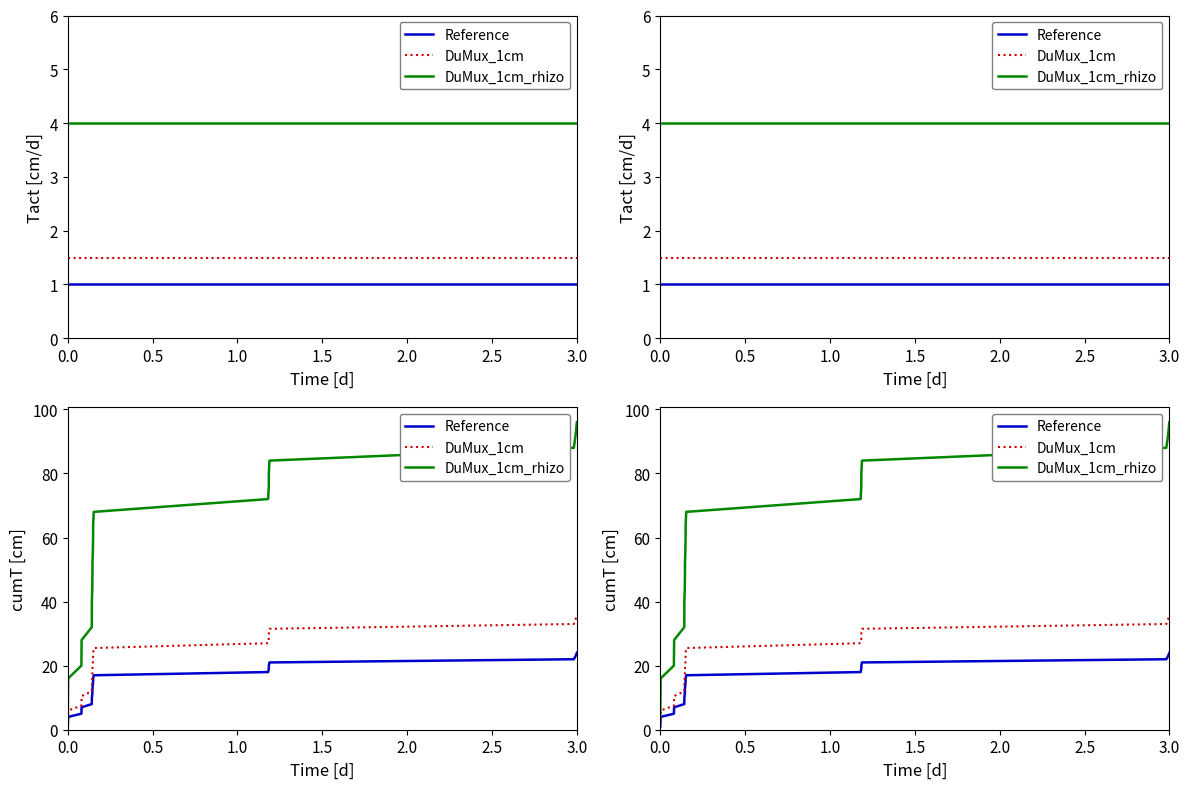

How many data points in DuMux_1cm_rhizo are less than 52?

12